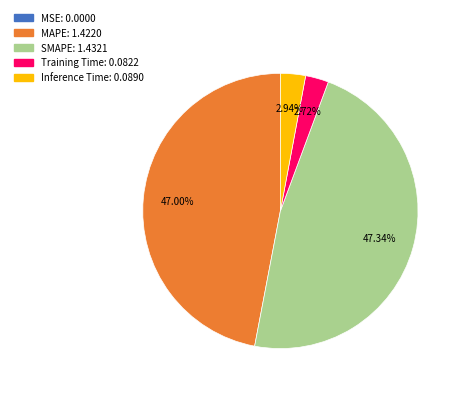

Is the sum of MAPE and SMAPE greater than half?

Yes